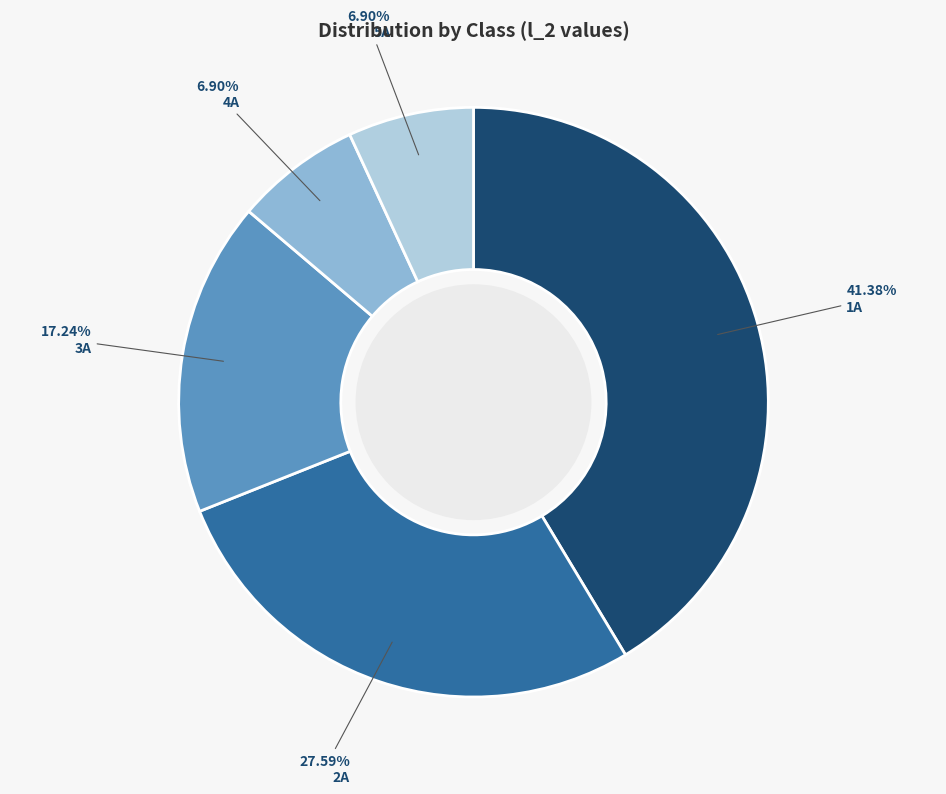

What is the ratio of the value at 2A to the value at 5A?

4.0